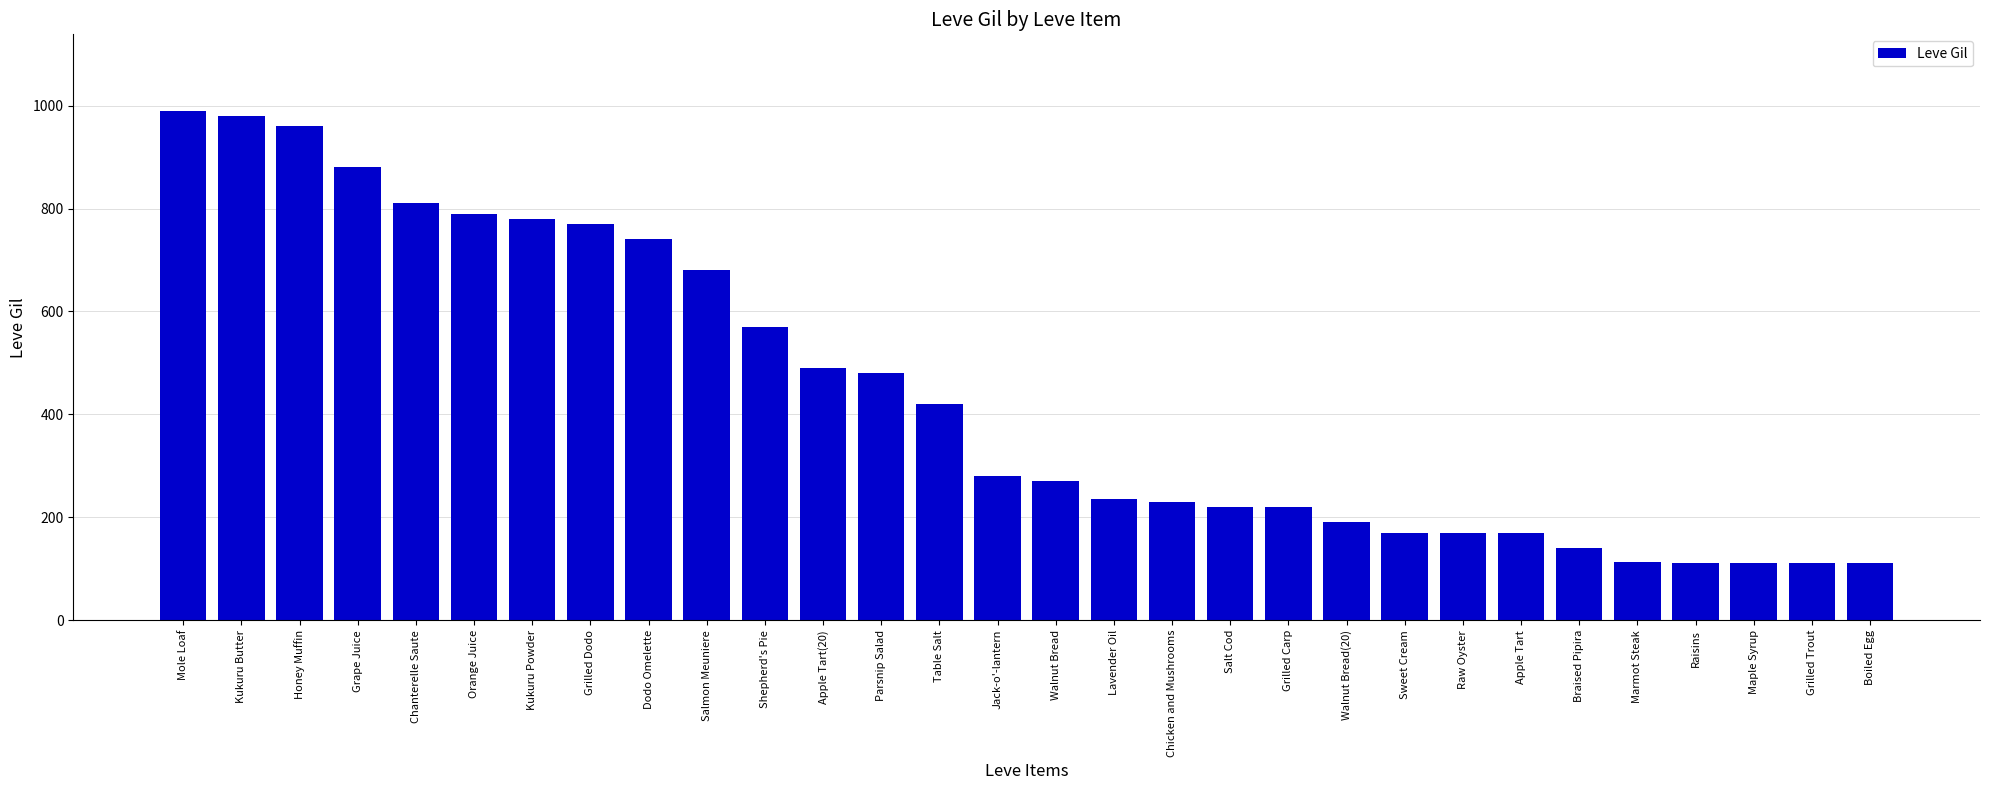

What is the label of the 20th bar from the right?

Shepherd's Pie